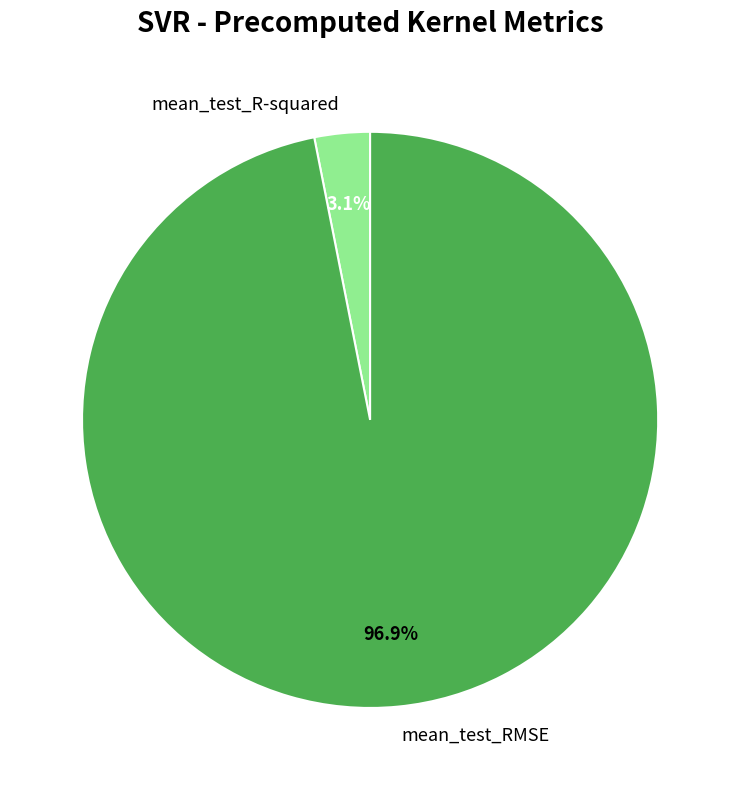

Is there any slice that represents more than half of the pie?

Yes